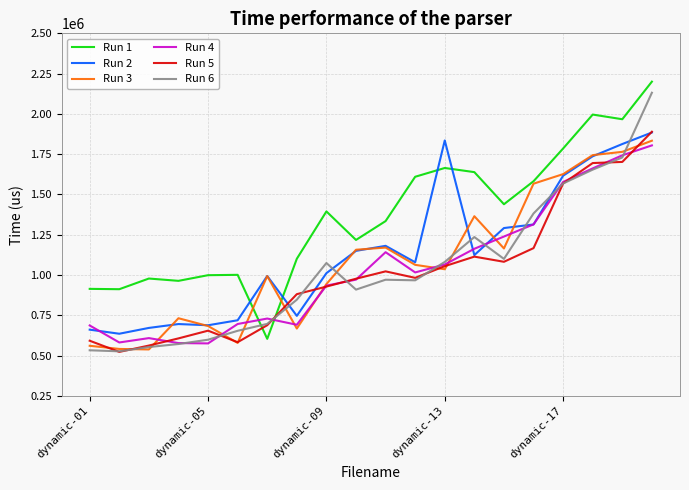

What is the greatest value displayed?

2200234